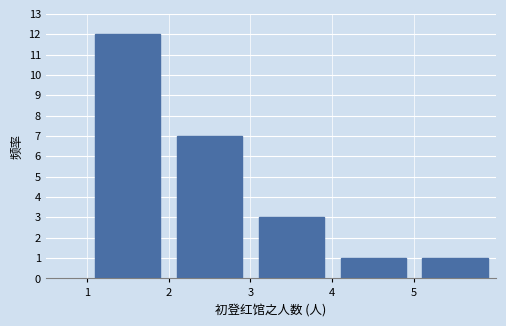

Reading left to right, transcribe this chart: for each bar, give the range it covers on the x-axis and its height. The values are not printed on the chart, so give them approximately, as read against the axis.

1 to 2: 12
2 to 3: 7
3 to 4: 3
4 to 5: 1
5 to 6: 1